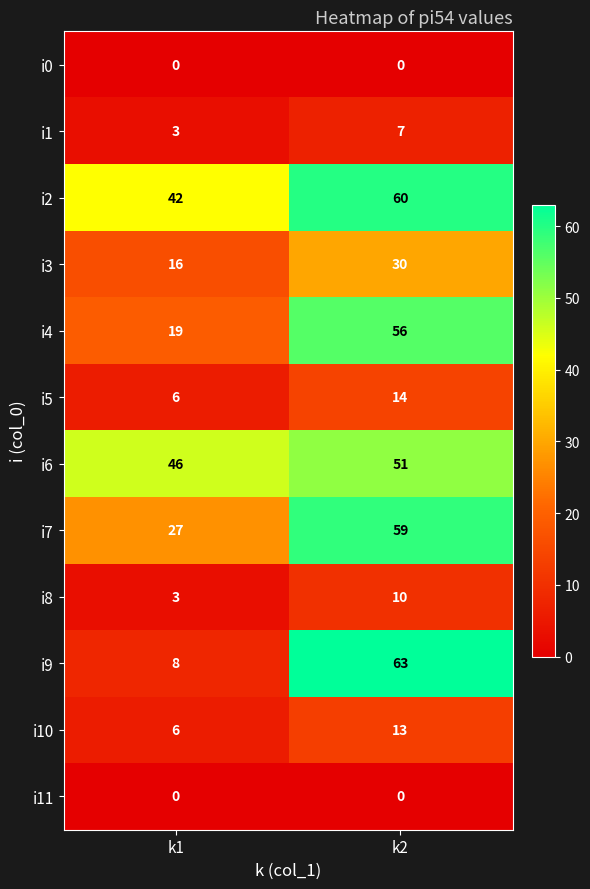

Rank the categories by i1 value from lowest to highest.

k1, k2